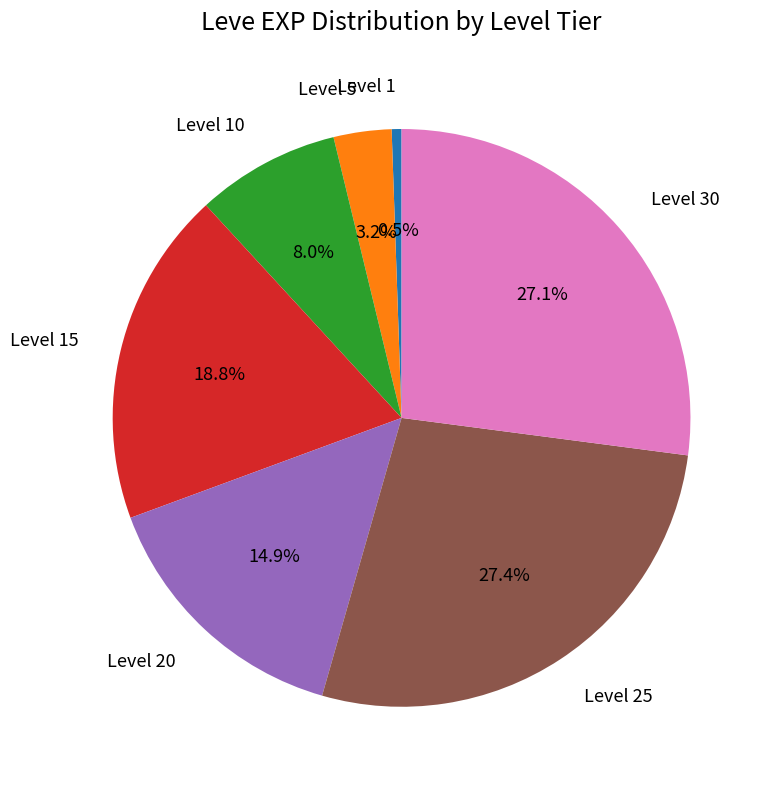

What is the total percentage of Level 15 and Level 5?

22.0%